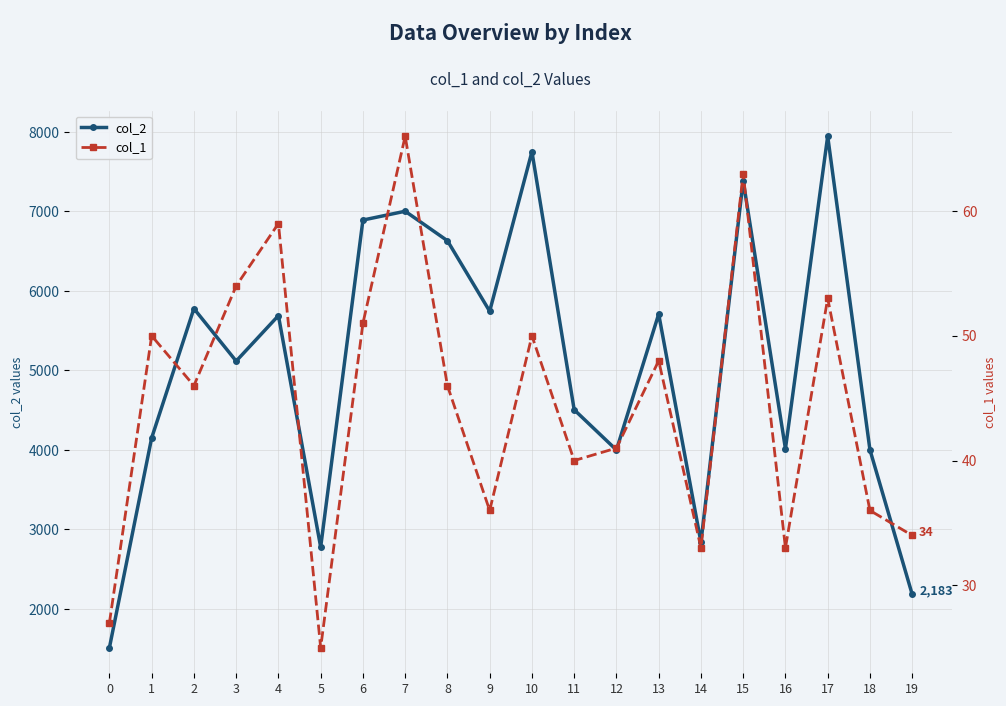

Where is the first local minimum for col_2?

3